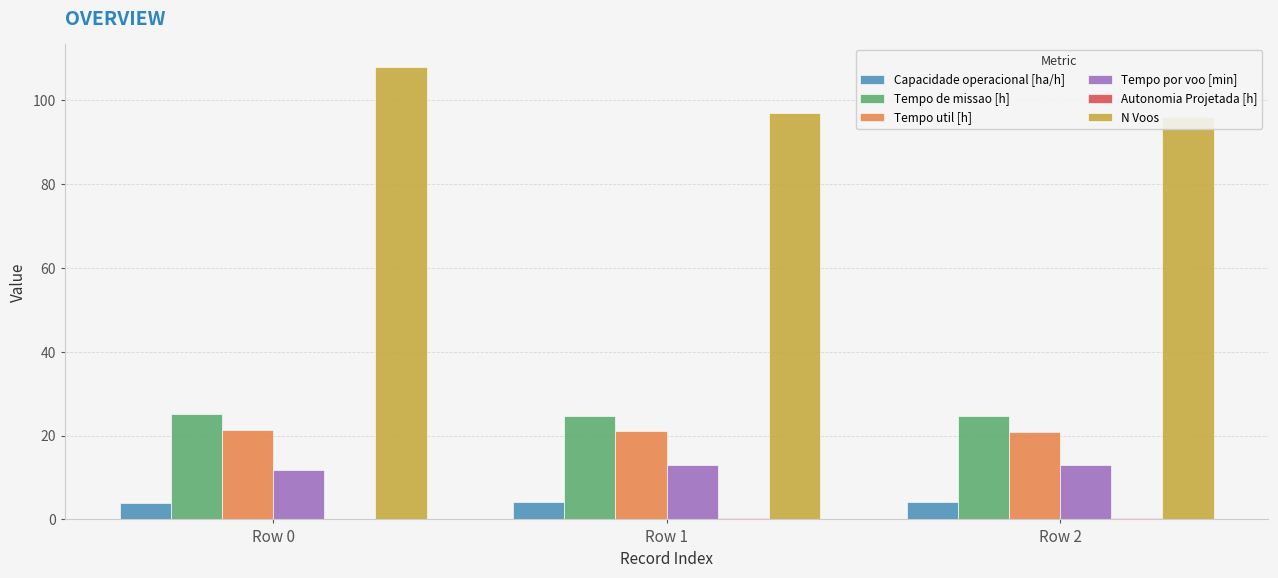

At how many categories does at least one series exceed 87?

3